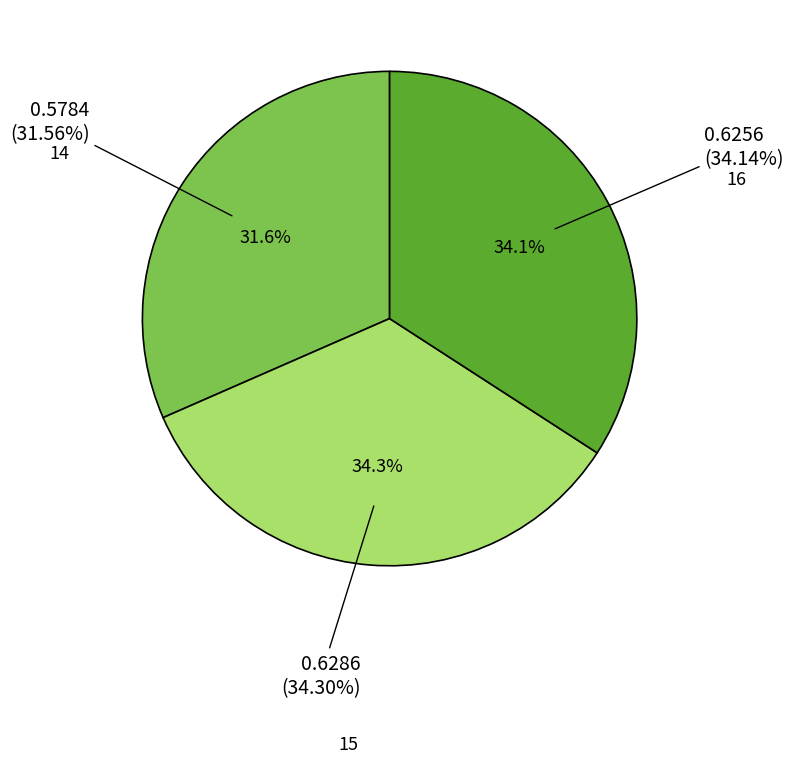

What is the largest slice in the pie chart?

15